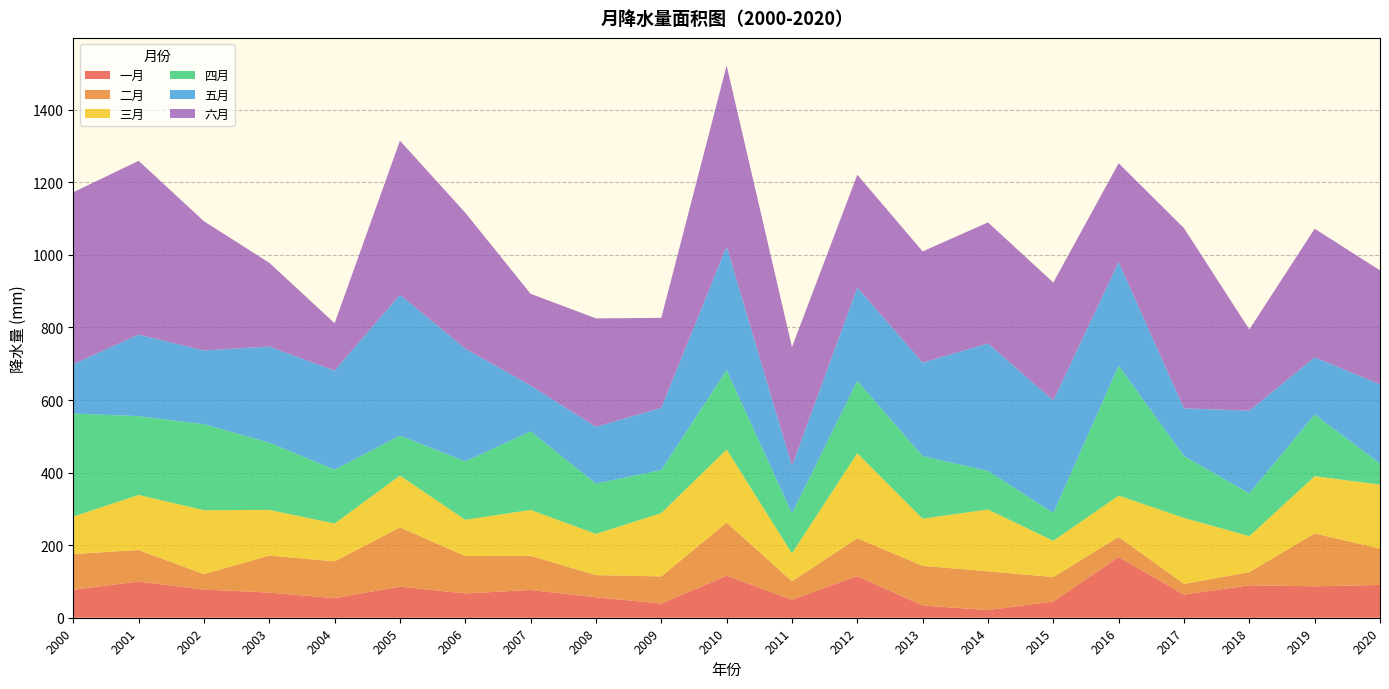

Reading right to left, list all the values displayed in this chart.

一月: 2020=90.4	2019=86.6	2018=89.4	2017=63.7	2016=167.4	2015=44.8	2014=21.1	2013=33.7	2012=114.9	2011=49.8	2010=115.7	2009=39.2	2008=56.3	2007=76.4	2006=67.0	2005=85.7	2004=53.9	2003=69.4	2002=77.7	2001=99.6	2000=77.1
二月: 2020=100.0	2019=145.7	2018=36.2	2017=29.5	2016=55.2	2015=67.3	2014=106.8	2013=109.3	2012=104.2	2011=50.6	2010=146.7	2009=74.6	2008=61.2	2007=94.2	2006=103.0	2005=163.3	2004=101.4	2003=101.9	2002=42.5	2001=87.0	2000=98.4
三月: 2020=176.7	2019=157.6	2018=99.2	2017=181.8	2016=114.1	2015=99.8	2014=170.3	2013=130.0	2012=234.4	2011=77.0	2010=201.3	2009=174.6	2008=113.4	2007=126.5	2006=99.8	2005=142.8	2004=104.3	2003=125.8	2002=176.1	2001=151.7	2000=103.2
四月: 2020=58.1	2019=170.0	2018=117.9	2017=170.6	2016=357.9	2015=76.6	2014=106.3	2013=172.2	2012=199.1	2011=110.0	2010=218.6	2009=118.5	2008=138.7	2007=216.5	2006=160.9	2005=110.0	2004=148.4	2003=185.2	2002=237.1	2001=217.2	2000=283.9
五月: 2020=217.8	2019=157.8	2018=227.8	2017=131.4	2016=285.7	2015=310.3	2014=351.3	2013=257.8	2012=257.4	2011=131.0	2010=340.9	2009=171.6	2008=156.3	2007=126.4	2006=310.8	2005=388.5	2004=272.9	2003=264.9	2002=203.2	2001=224.6	2000=136.3
六月: 2020=314.2	2019=354.4	2018=223.9	2017=496.6	2016=272.2	2015=324.9	2014=333.6	2013=306.5	2012=310.8	2011=327.3	2010=498.6	2009=247.7	2008=298.9	2007=252.7	2006=374.5	2005=424.4	2004=130.5	2003=231.0	2002=356.0	2001=479.0	2000=473.7